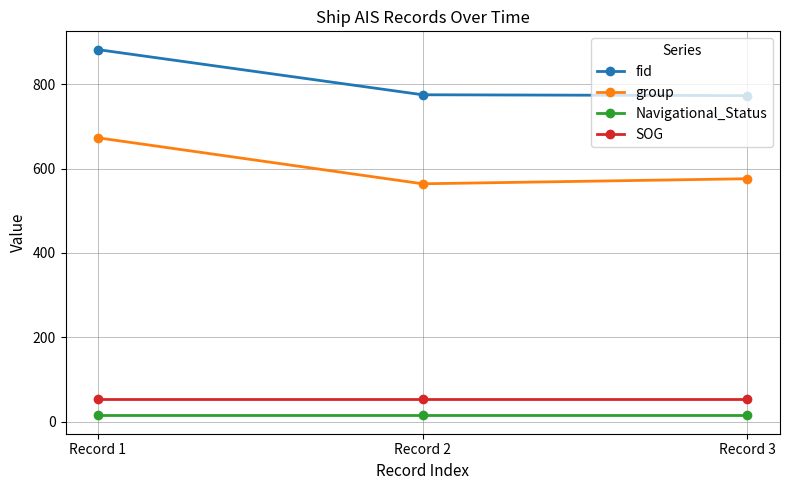

Where is fid nearest to the value 827?

Record 2